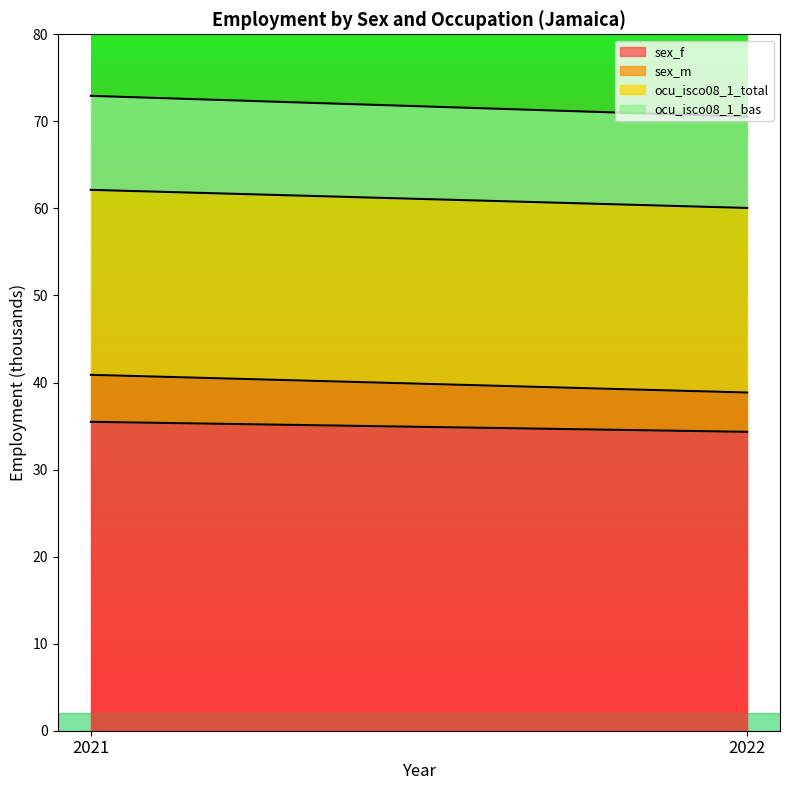

Which category has the lowest value in the ocu_isco08_1_total series?

2022